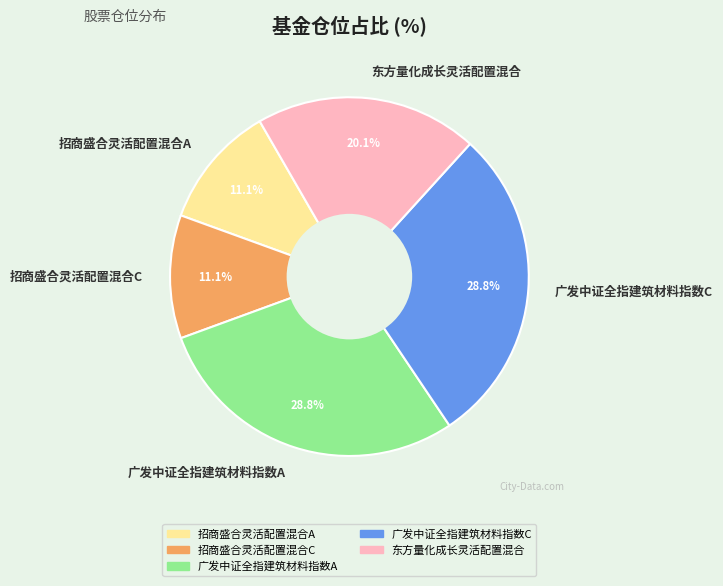

What percentage is the 招商盛合灵活配置混合C slice, to the nearest percent?

11%